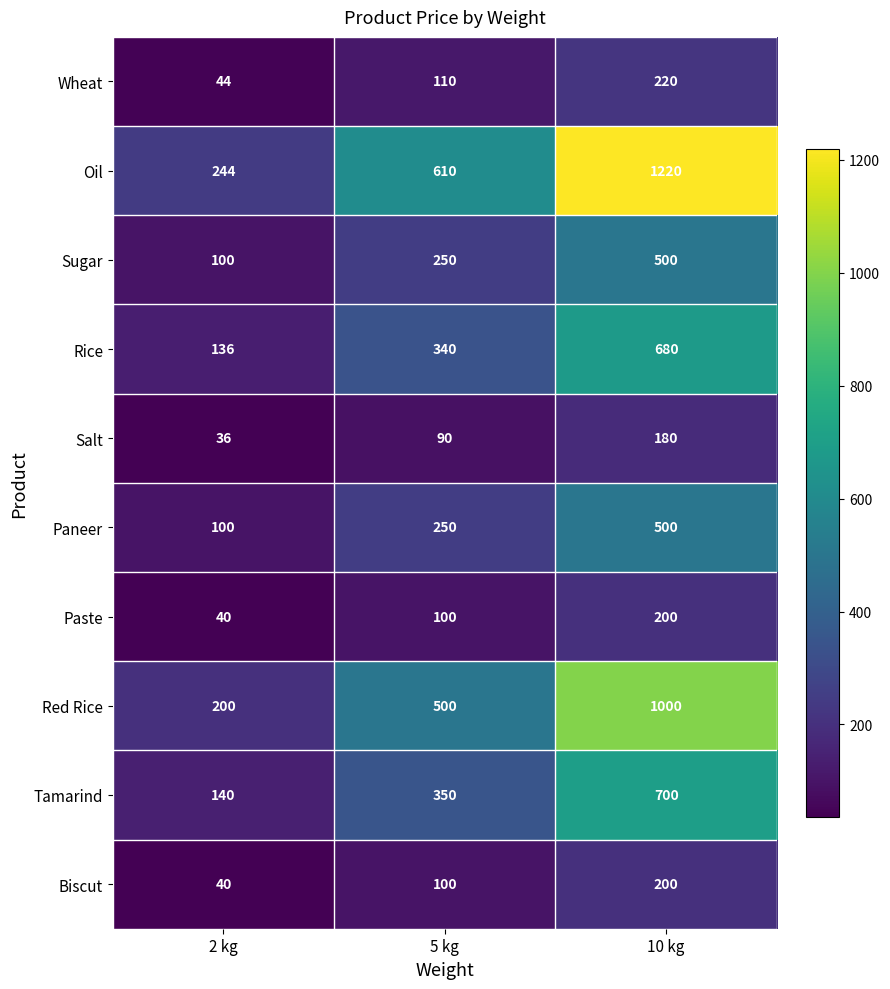

At which category does the chart reach its peak across all series?

10 kg